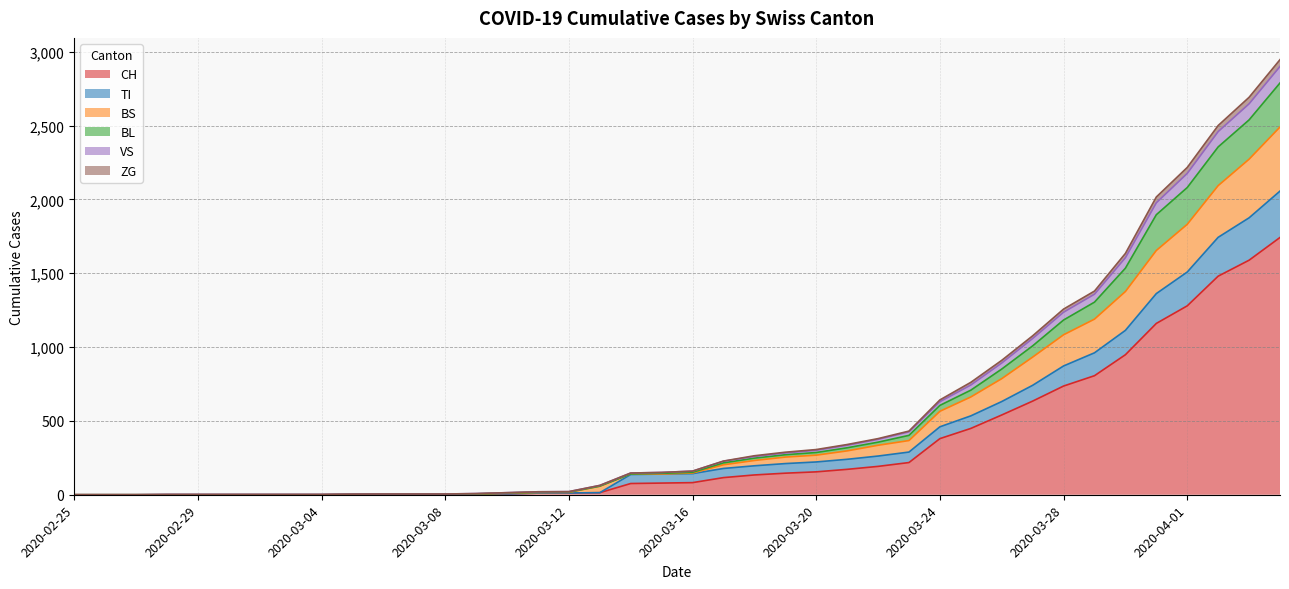

At which category is the sum across all series the highest?

2020-04-04